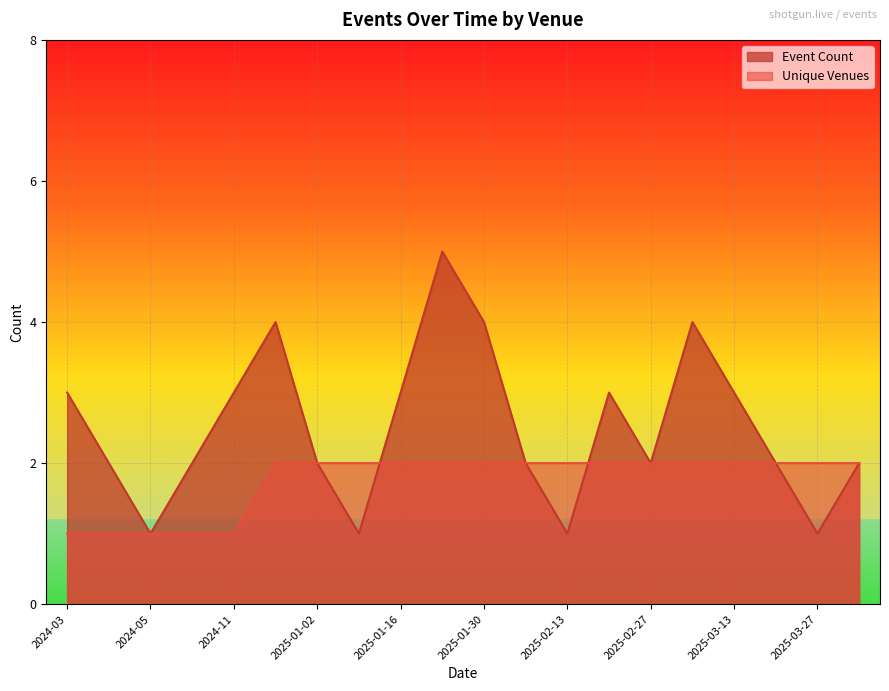

How many data points in Event Count are less than 2?

4